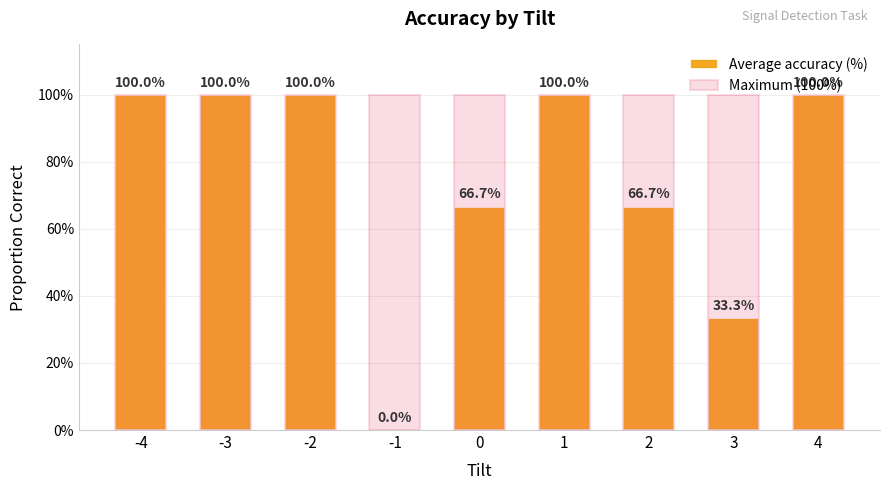

What is the greatest value displayed?

100.0